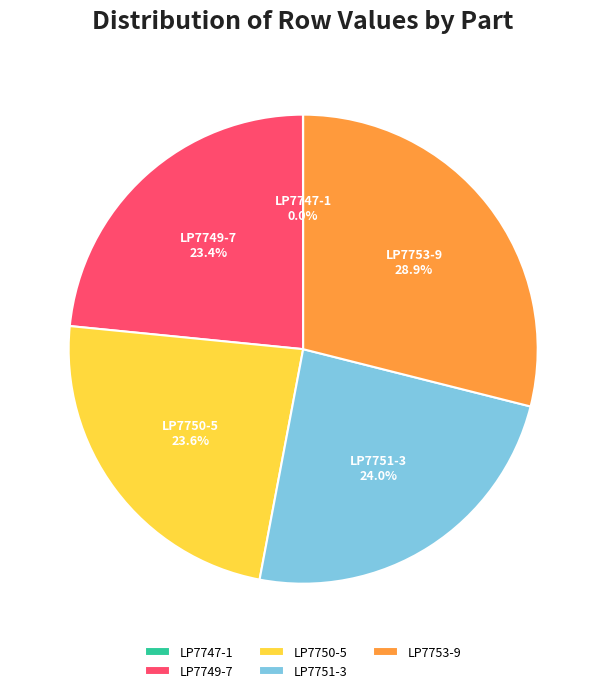

Does LP7749-7 represent more than half of the total?

No